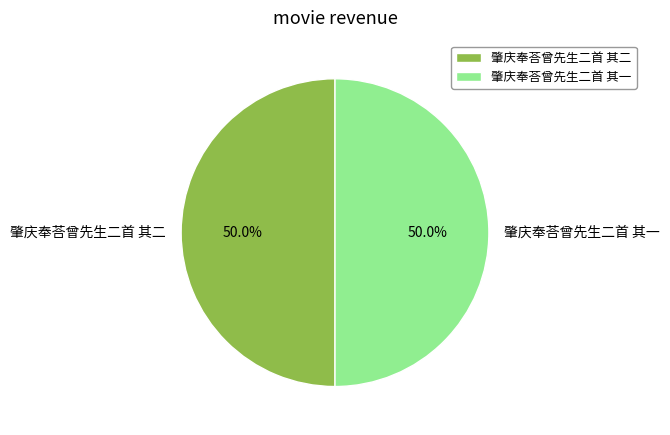

Is the sum of 肇庆奉荅曾先生二首 其一 and 肇庆奉荅曾先生二首 其二 greater than half?

Yes